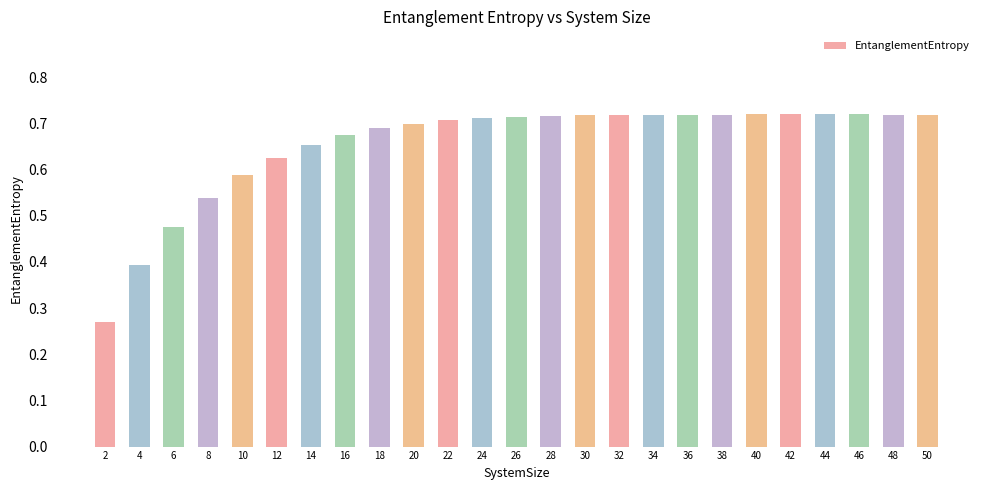

Count the values in the range 0 to 1.

25